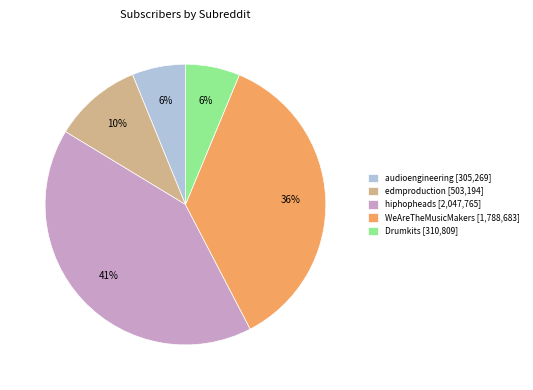

True or false: Drumkits [310,809] accounts for 1% of the total.

False